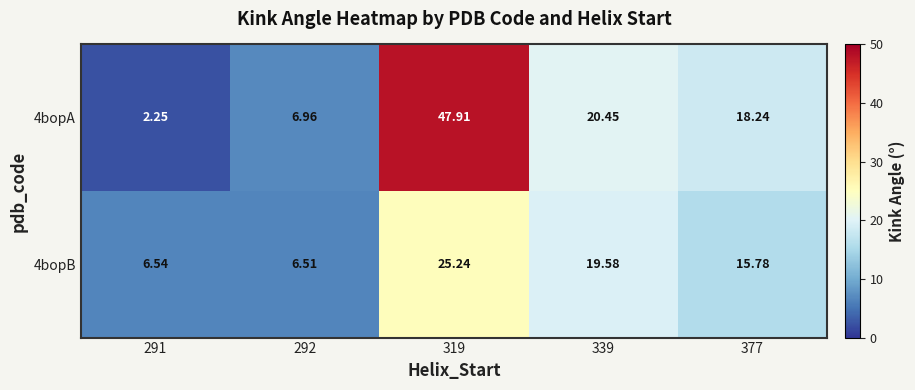

List the series in order of their overall mean, highest first.

4bopA, 4bopB